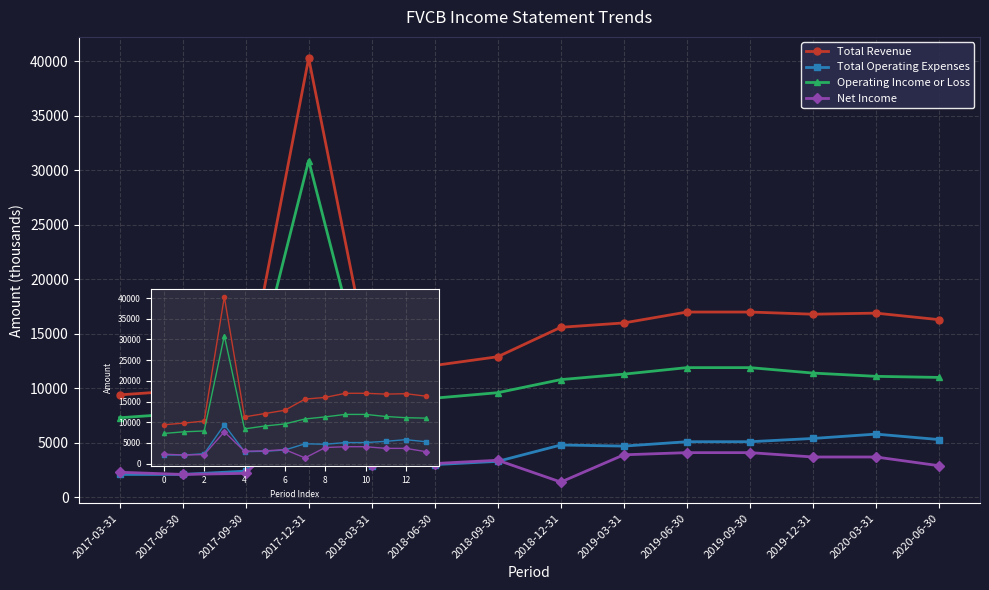

What are all the series names shown in the legend?

Total Revenue, Total Operating Expenses, Operating Income or Loss, Net Income